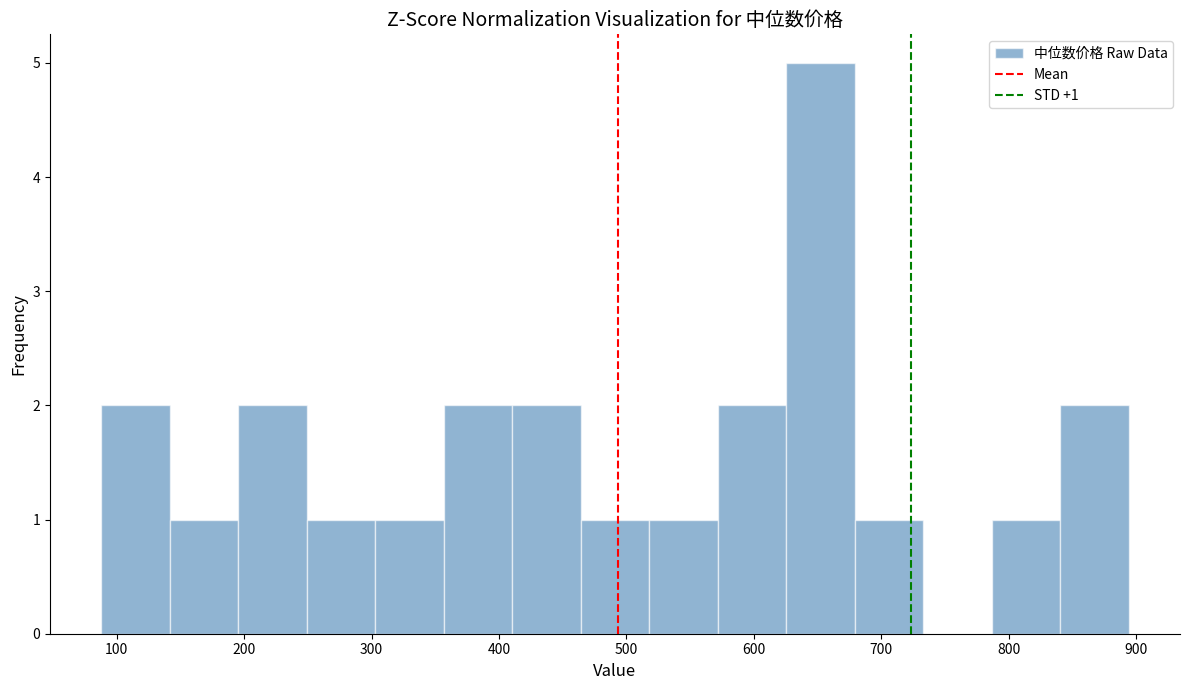

Over which range of the x-axis is the bar tallest?

630 to 680